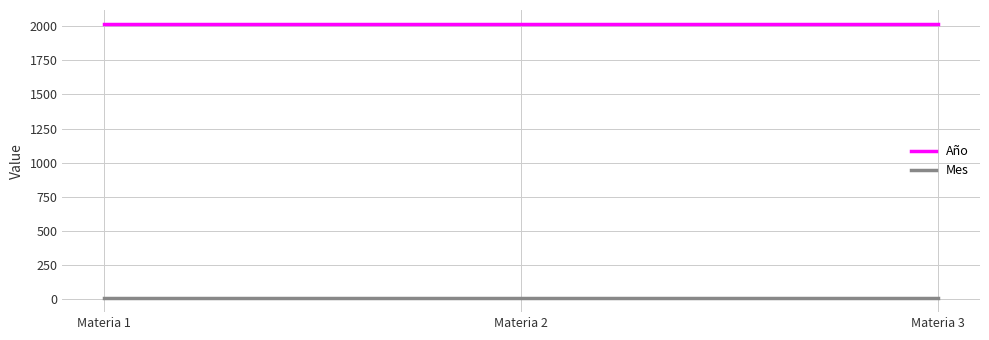

What is the average value of the Año series?

2018